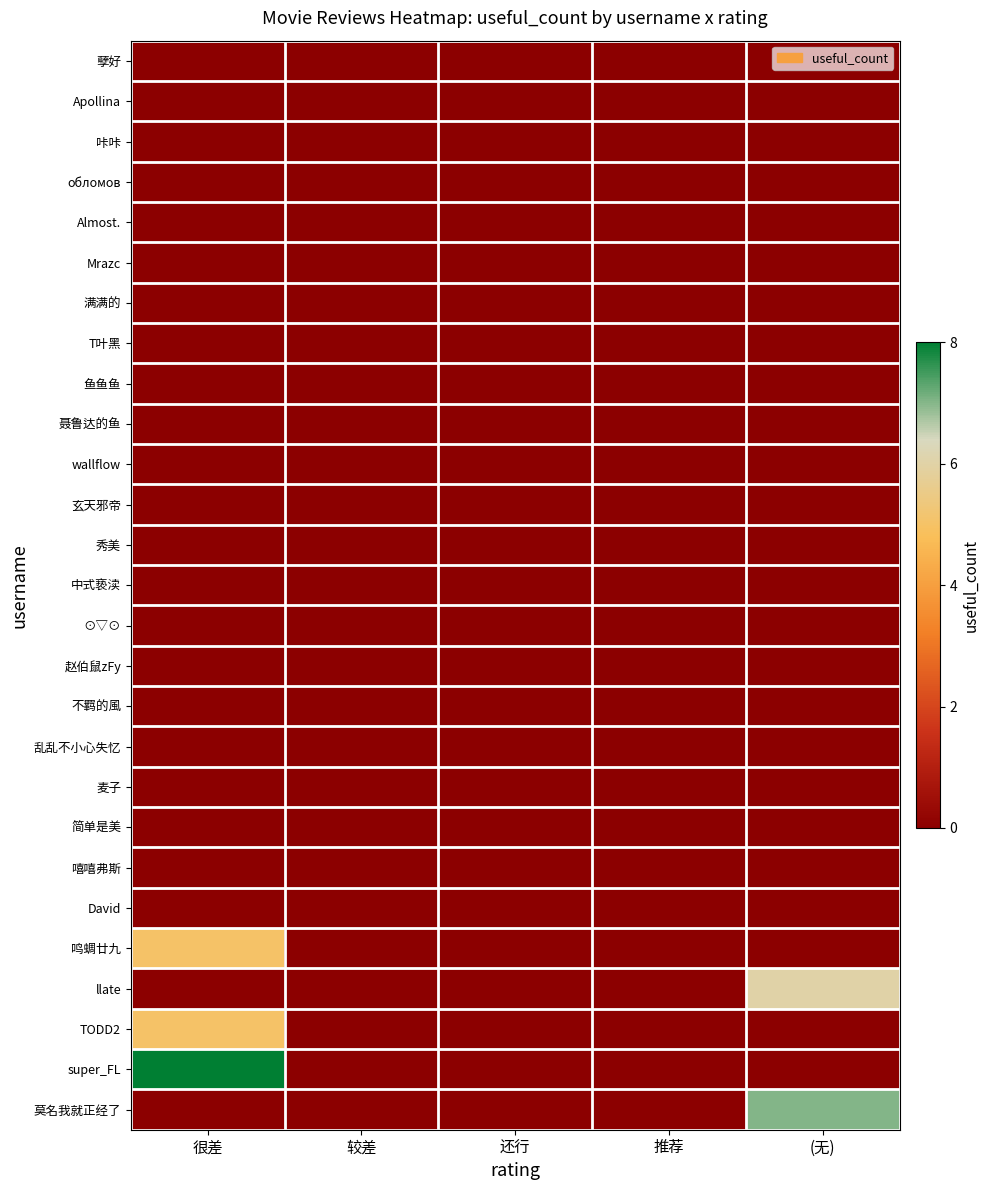

Which label corresponds to the smallest value in the chart?

很差